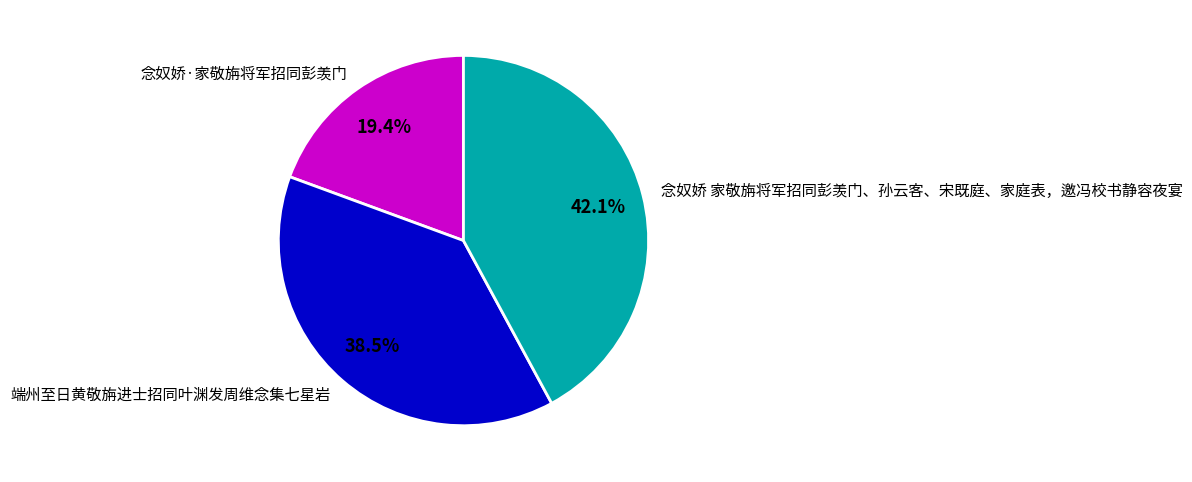

What percentage is NOT represented by 念奴娇·家敬旃将军招同彭羡门?

80.6%